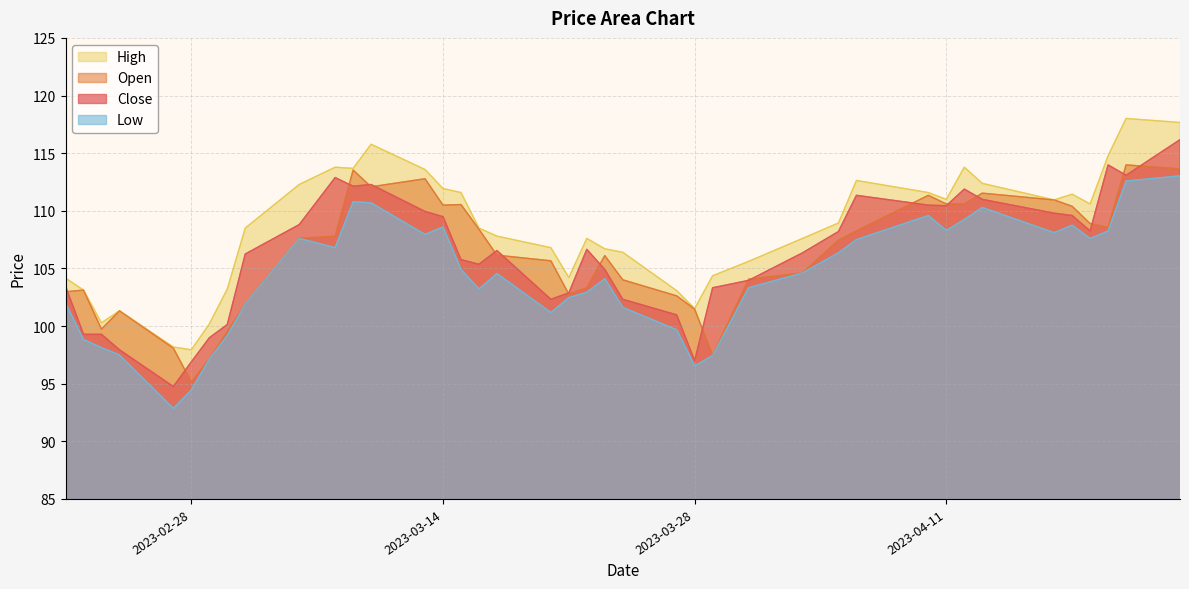

What is the spread (max minus min) of values at 2023-04-11?

2.7